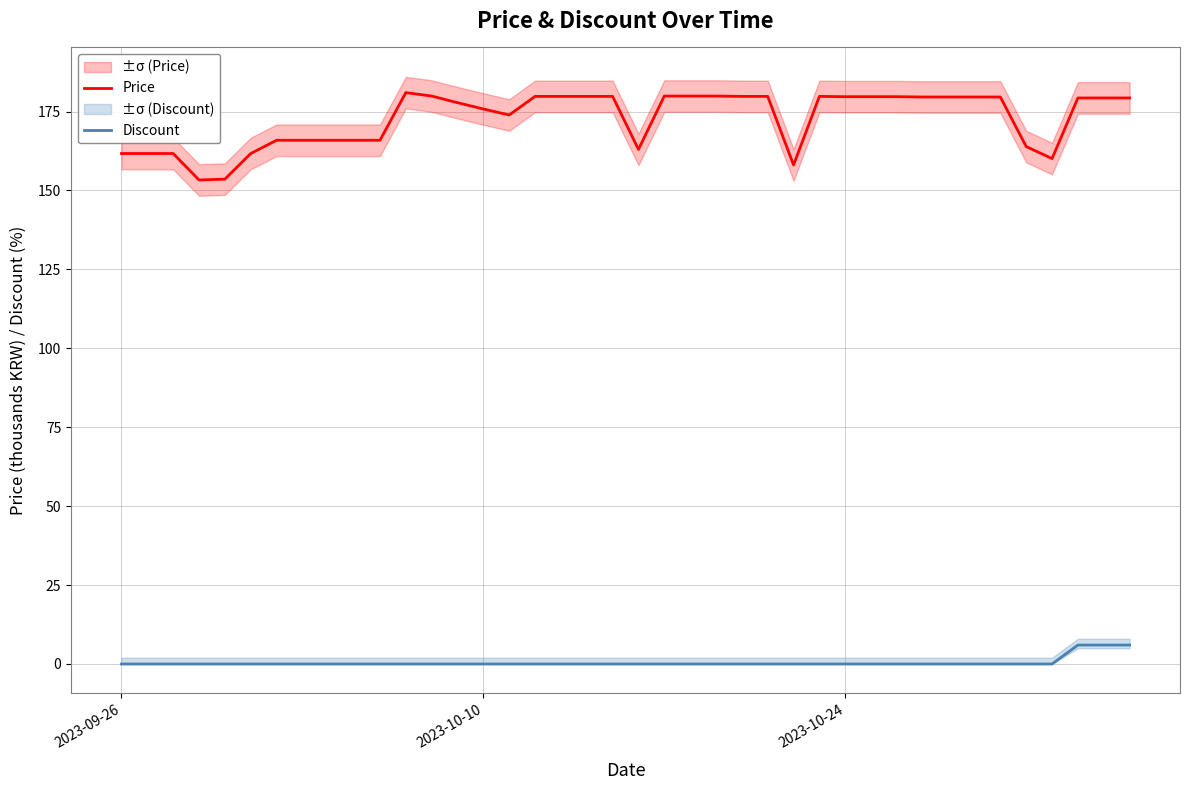

List the series in order of their overall mean, highest first.

Price, Discount